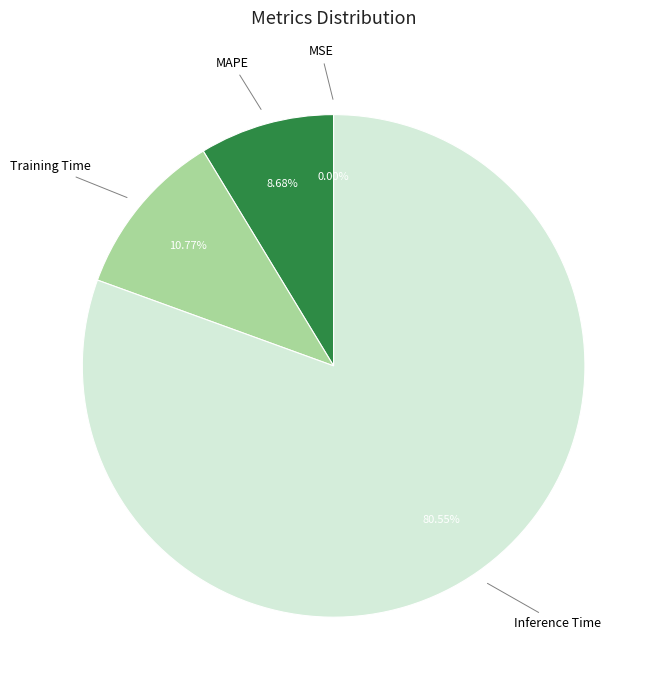

Does any single category account for the majority?

Yes